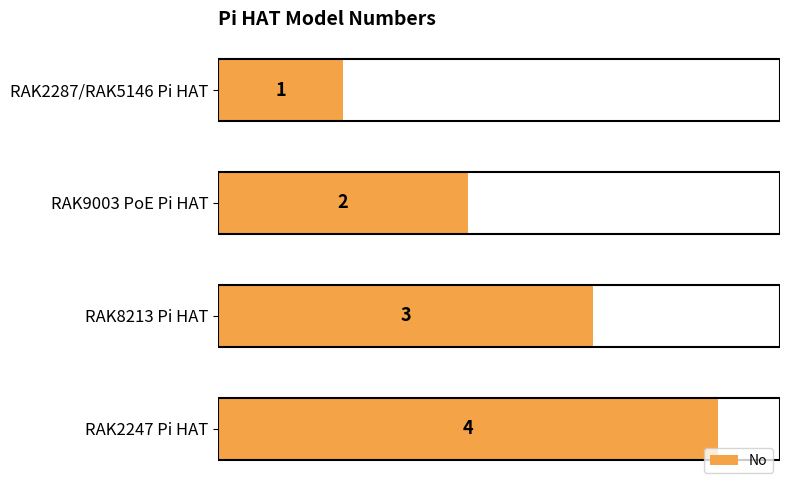

What is the difference between the maximum and minimum values?

3